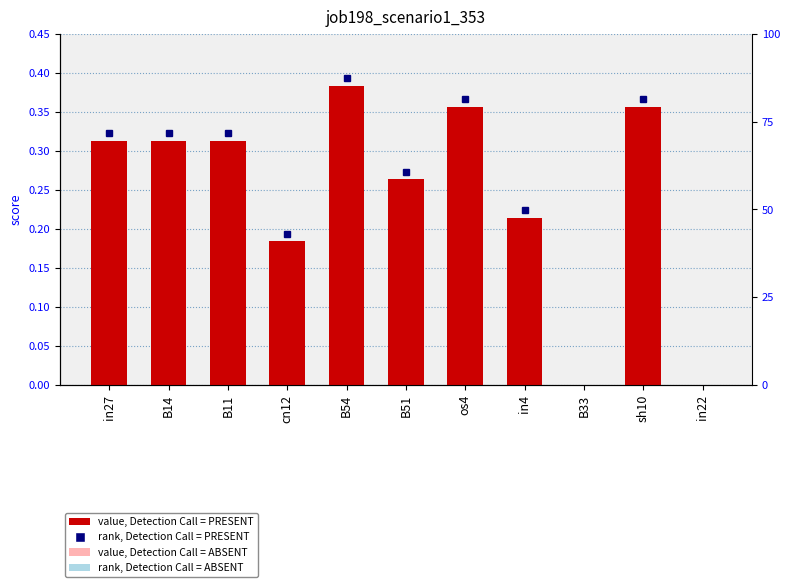

What is the average value?

0.2